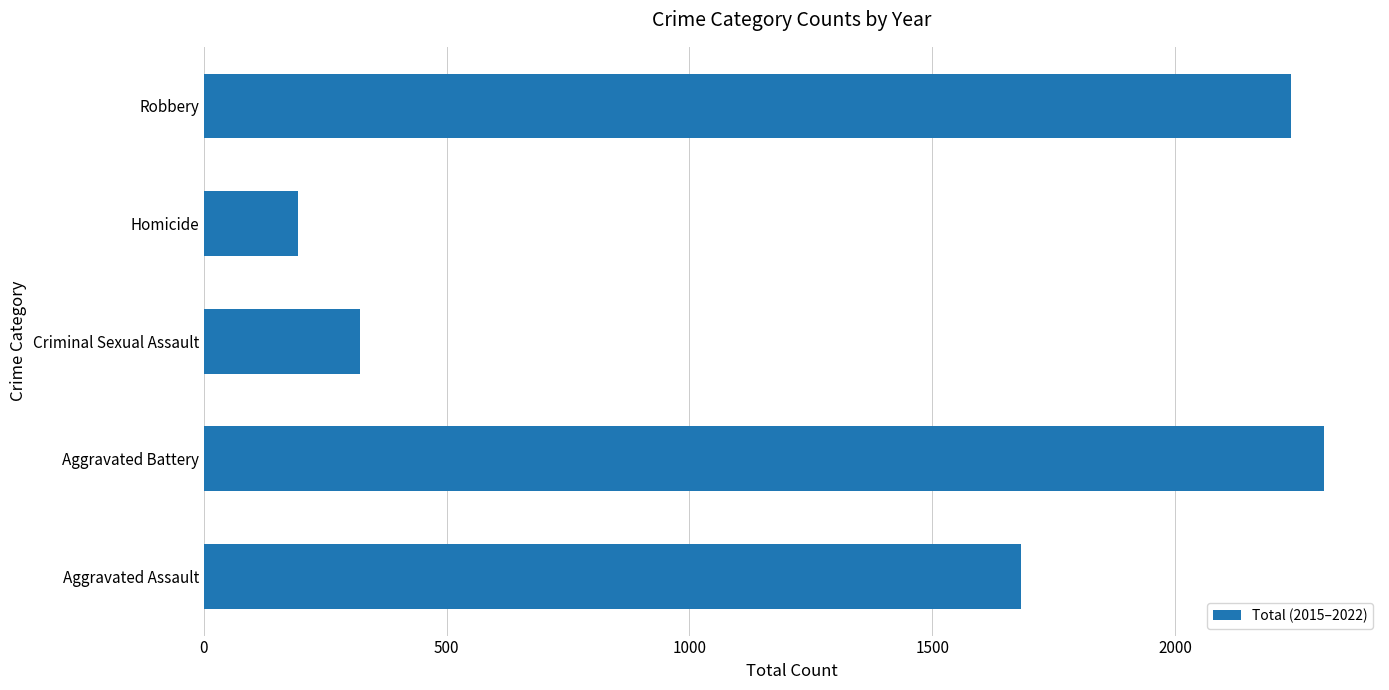

How many data points are less than 1684?

2